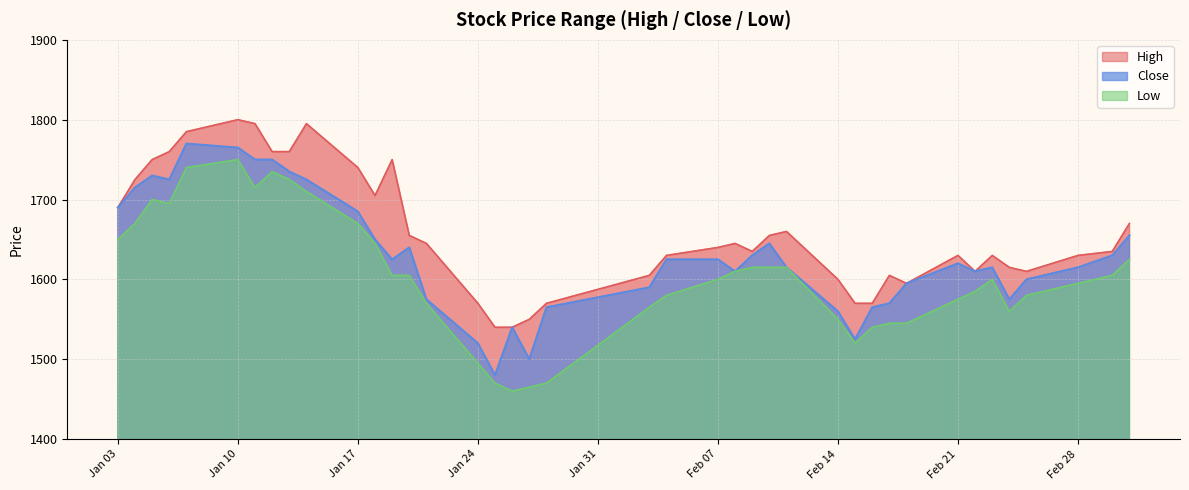

List the series in order of their overall mean, highest first.

High, Close, Low